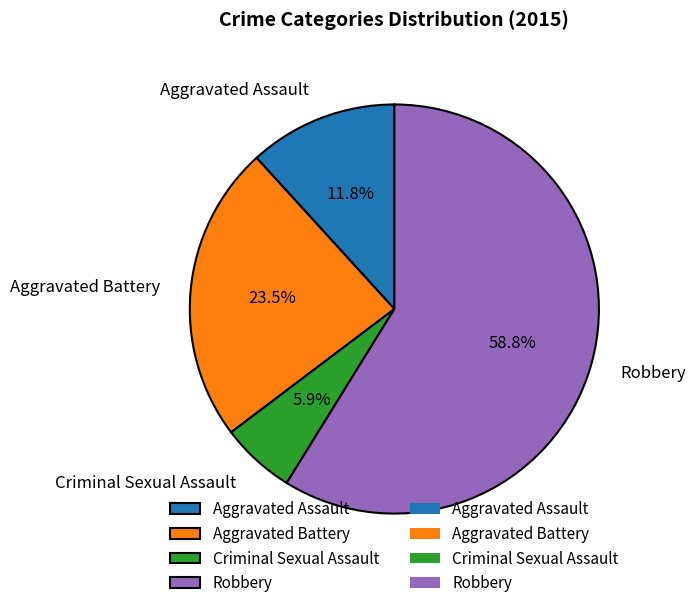

Is the sum of Robbery and Aggravated Battery greater than half?

Yes